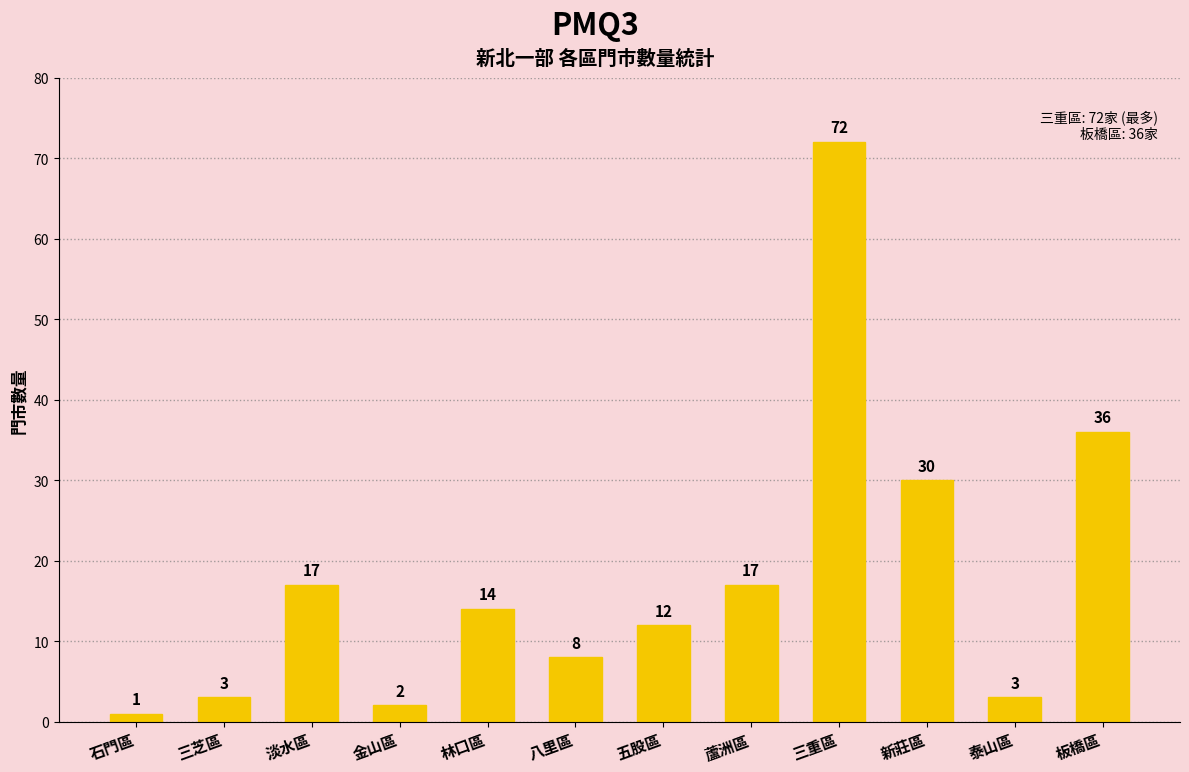

Between 三芝區 and 五股區, which is larger?

五股區